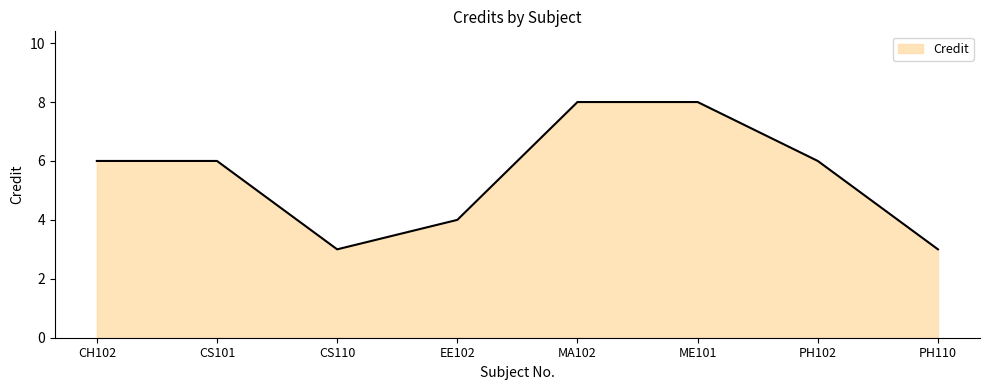

Where is the first local minimum?

CS110